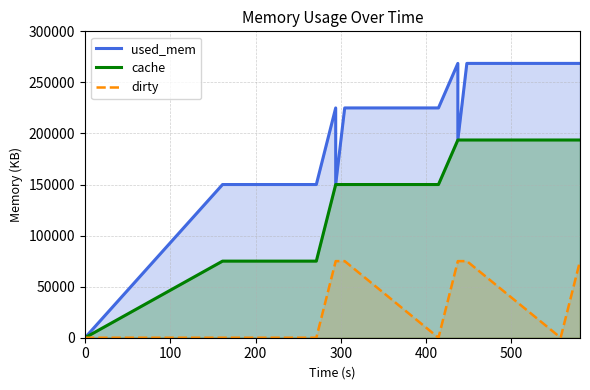

True or false: cache has a value of -121162 at 0.

False